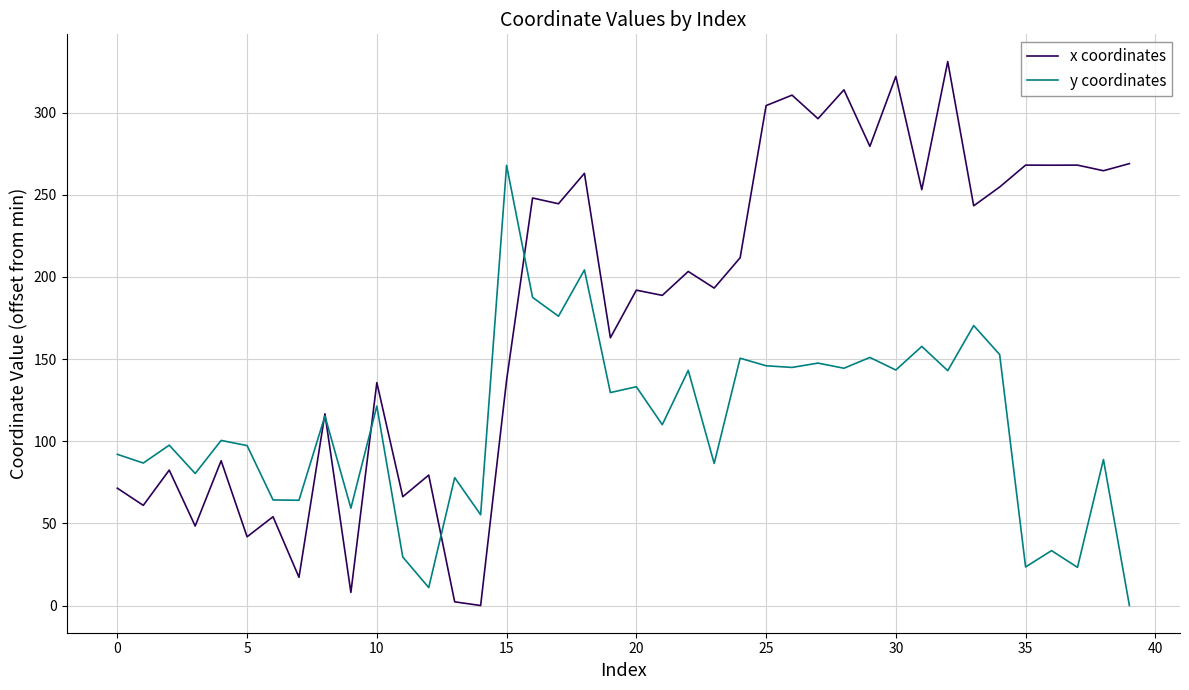

Which series has the widest spread of values?

x coordinates